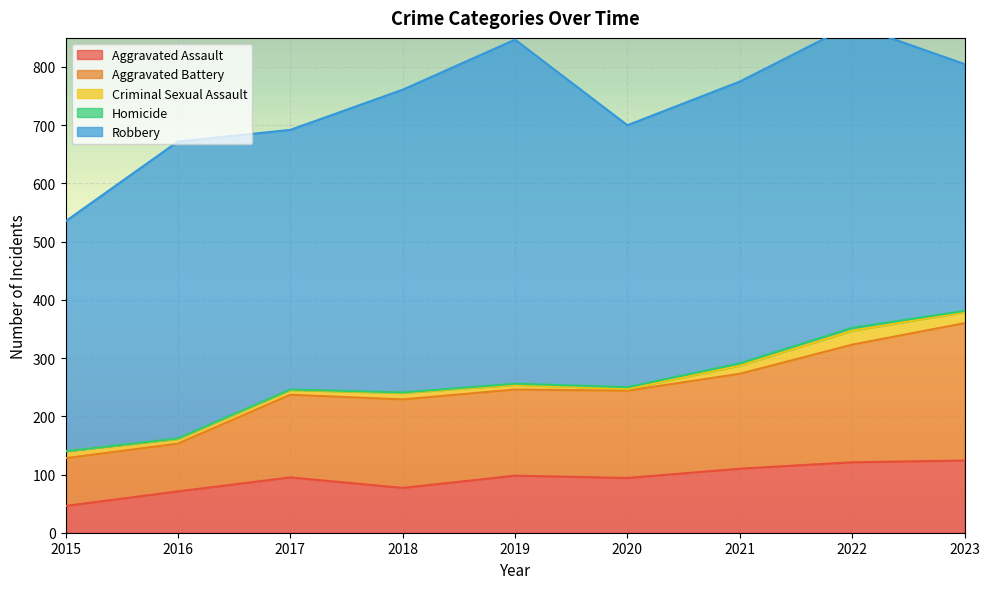

At which category is the sum across all series the highest?

2022